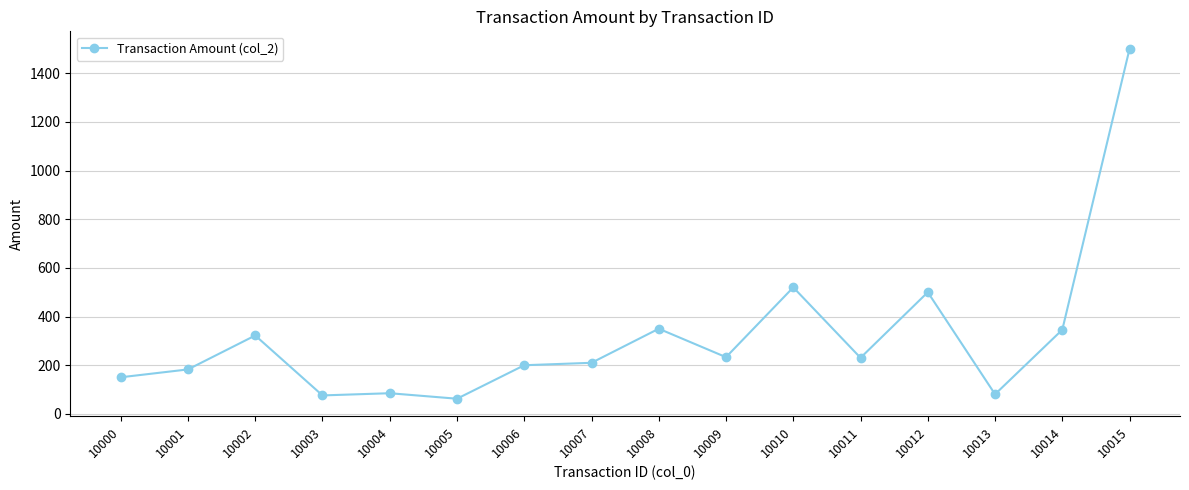

The value at 10015 is 2416.0. True or false?

False